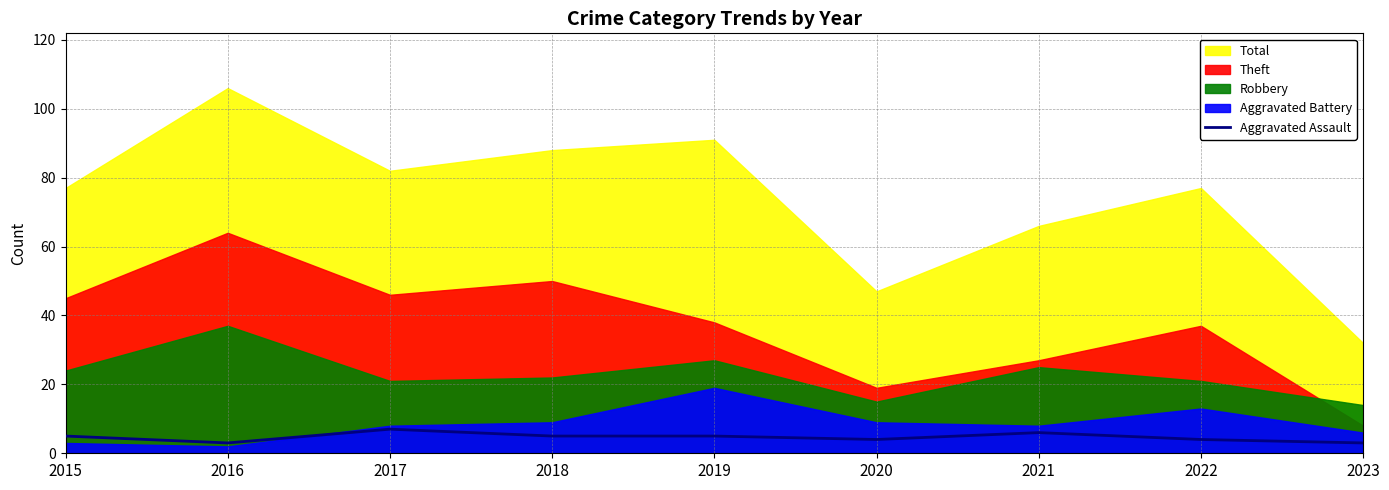

How many lines are shown in the chart?

1